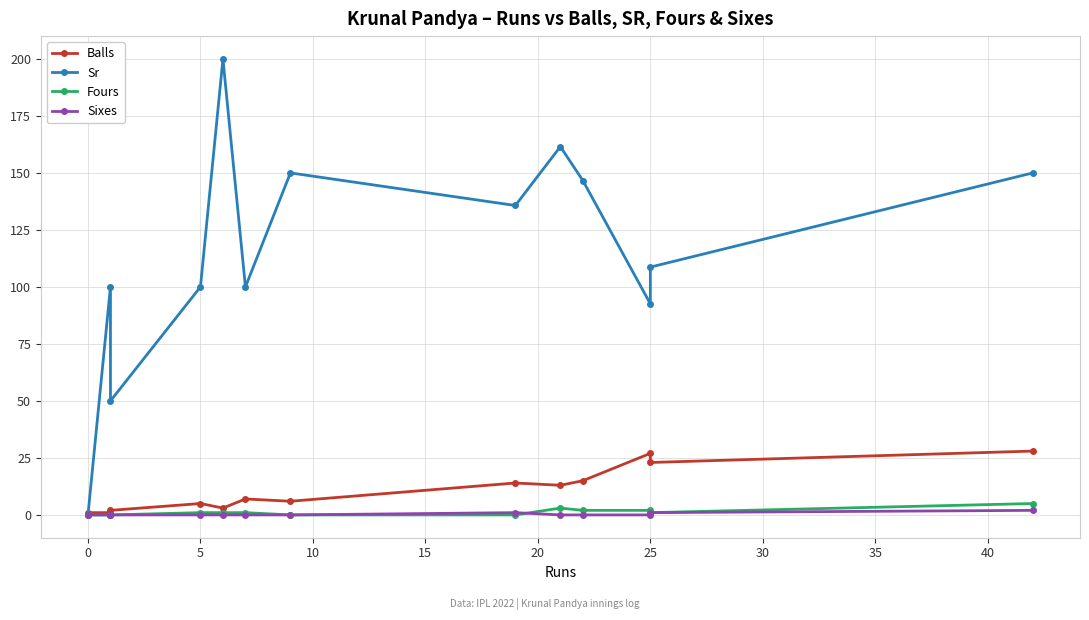

In Sr, how many points are lower than both neighbors (excluding endpoints)?

4